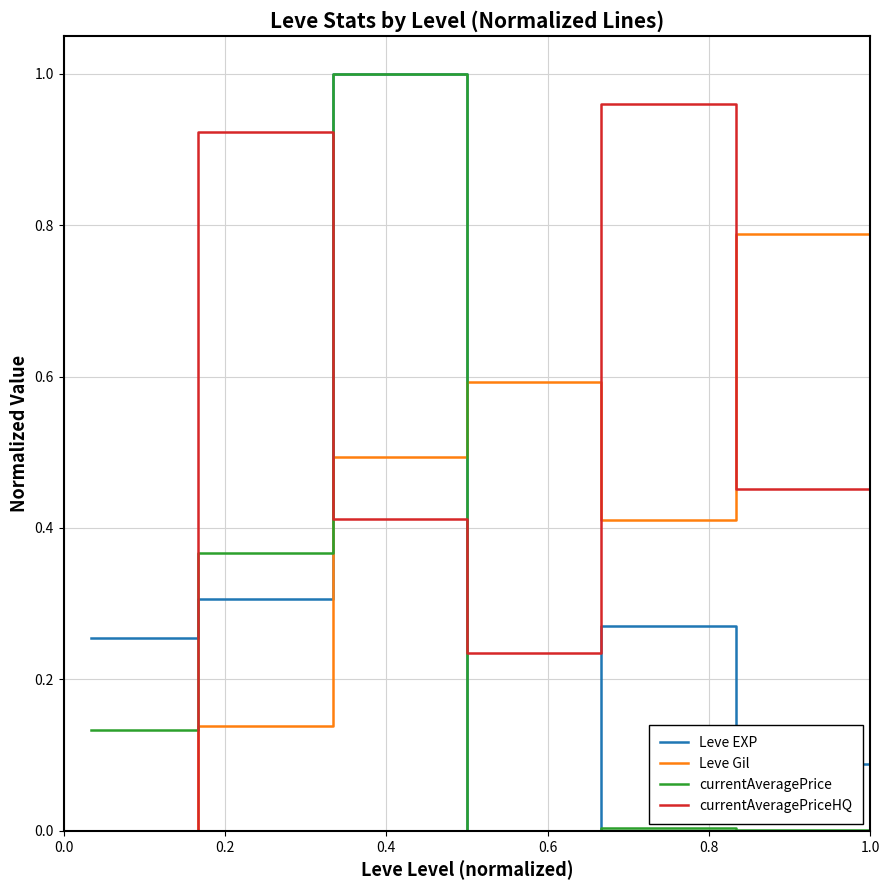

What is the sum of all currentAveragePrice values?

1.5